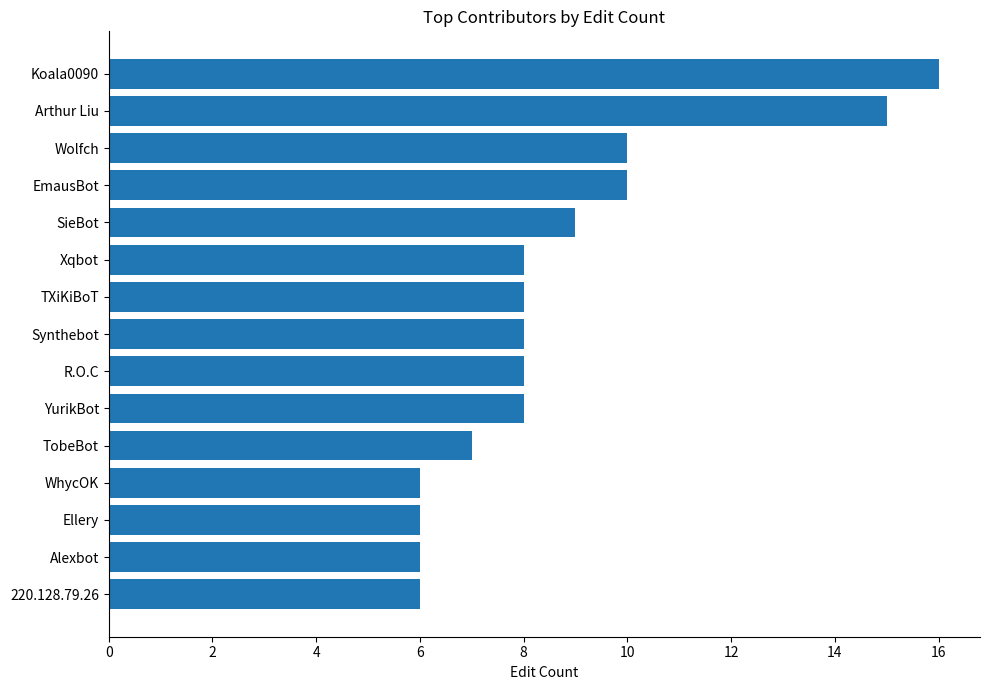

What position from the bottom is Wolfch?

13